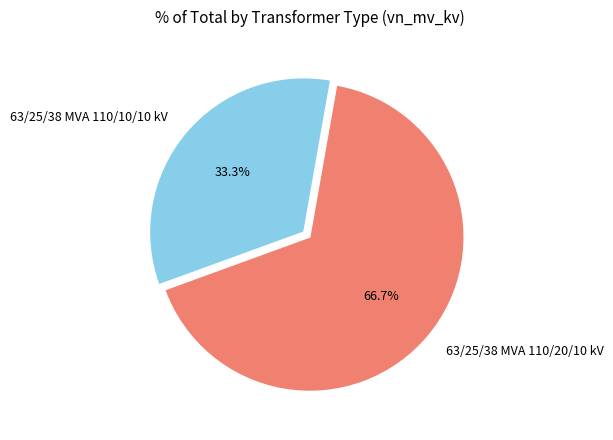

How many slices are in this pie chart?

2